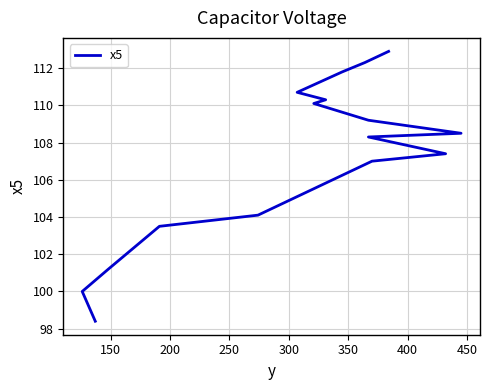

What is the minimum value shown in the chart?

98.4